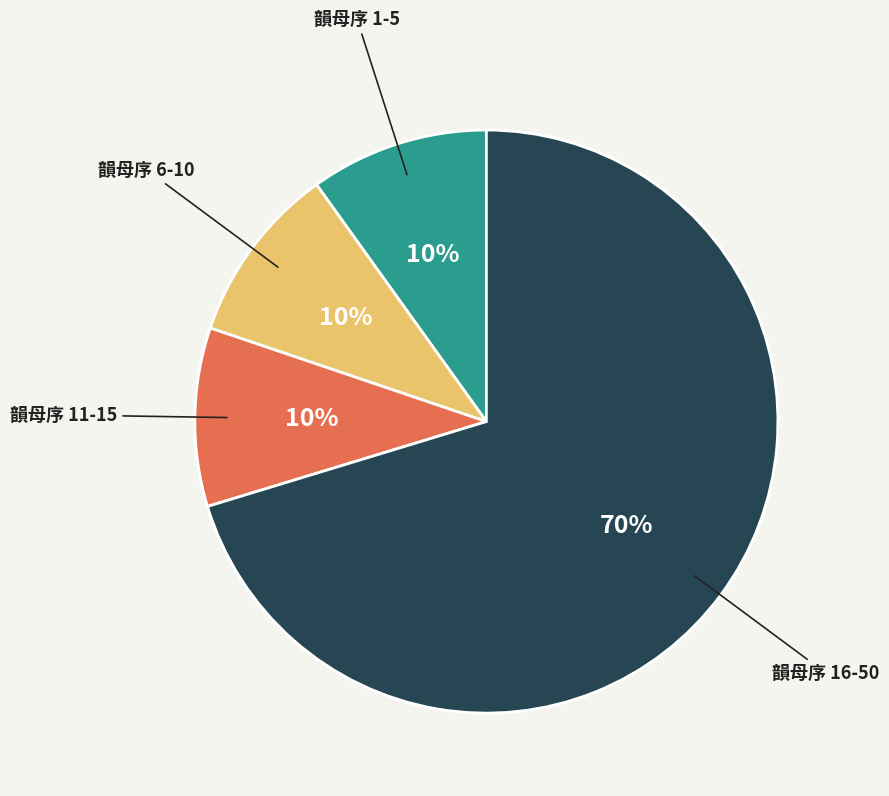

To the nearest percent, what is the average slice percentage?

25%